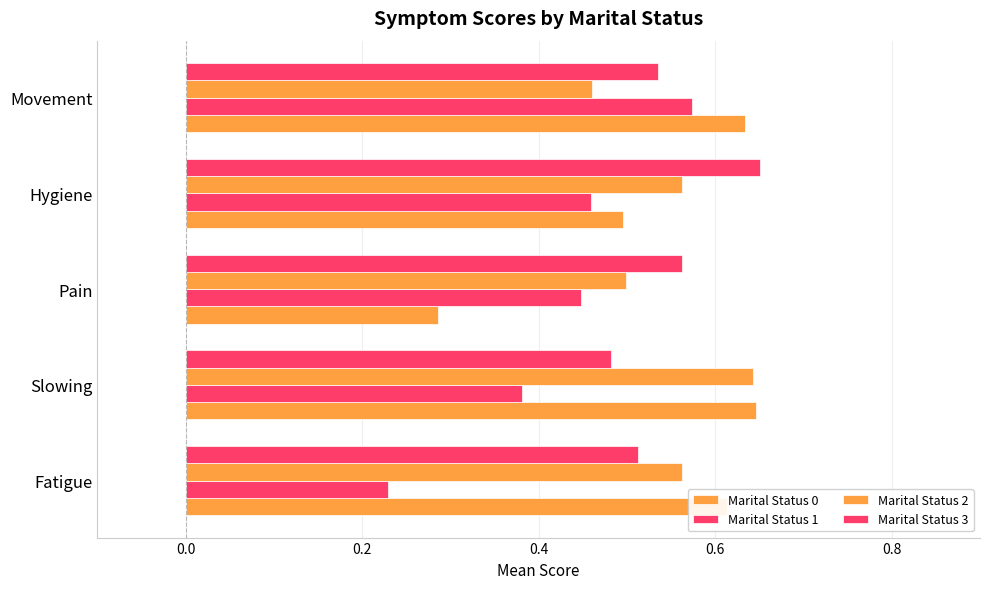

List the series in order of their peak value, highest first.

Marital Status 3, Marital Status 0, Marital Status 2, Marital Status 1